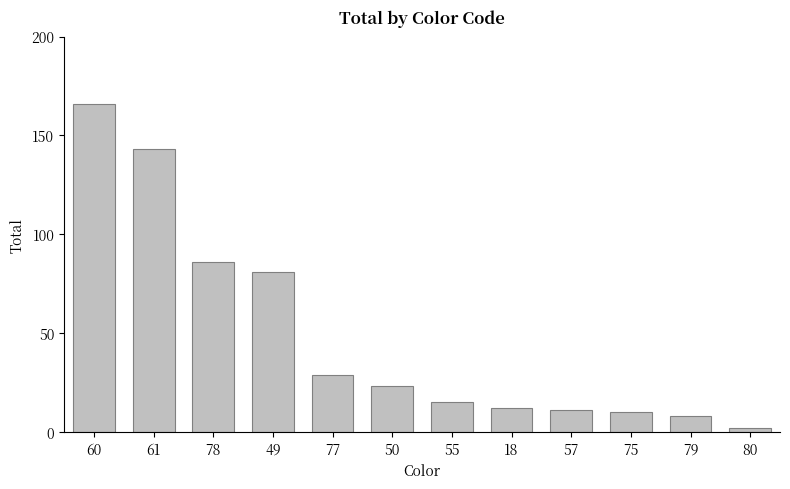

Reading right to left, what are all the values shown in this chart?

2	8	10	11	12	15	23	29	81	86	143	166